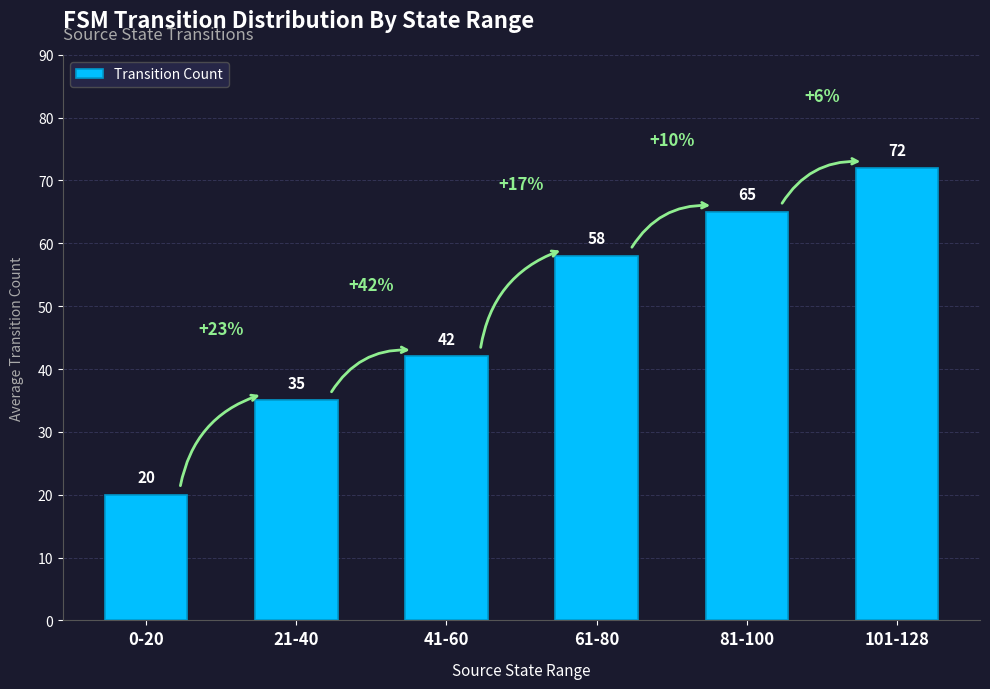

What is the approximate value at 21-40, to the nearest 10?

40